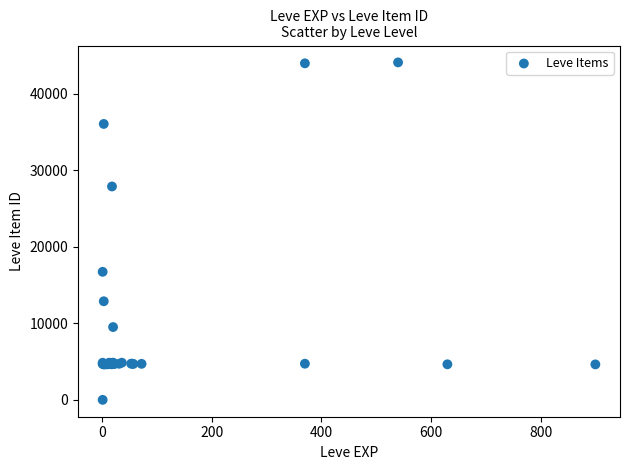

What Y value in the scatter plot is closest to 22050?

16734